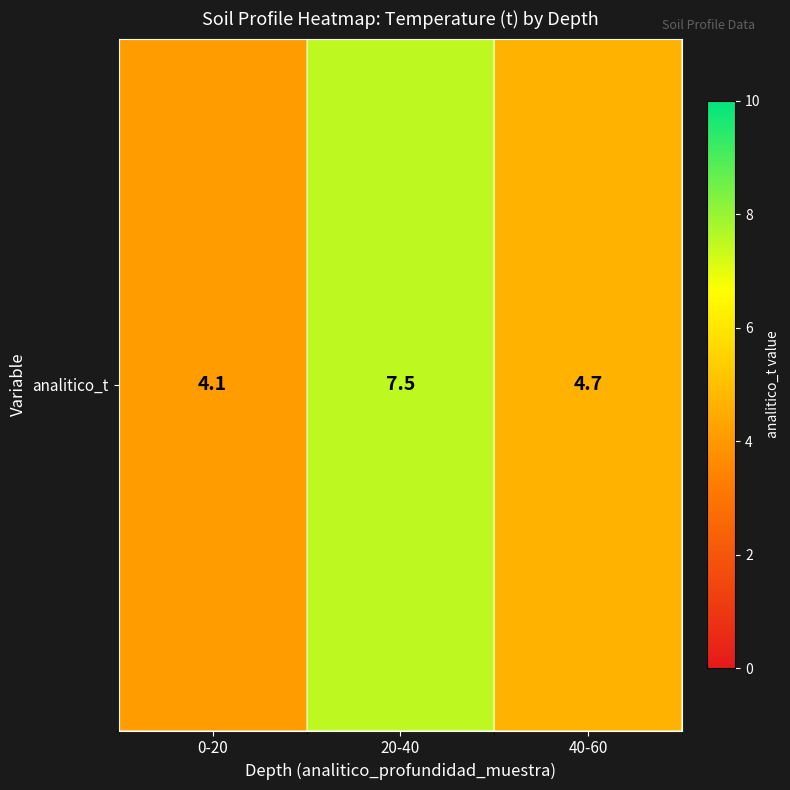

What is the minimum value shown in the chart?

4.1